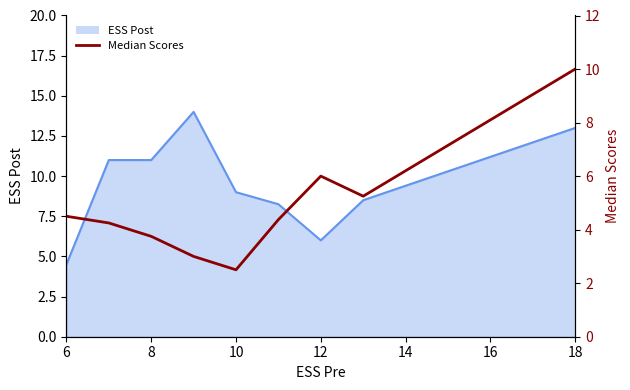

Rank the series by their maximum value, from lowest to highest.

Median Scores, ESS Post line